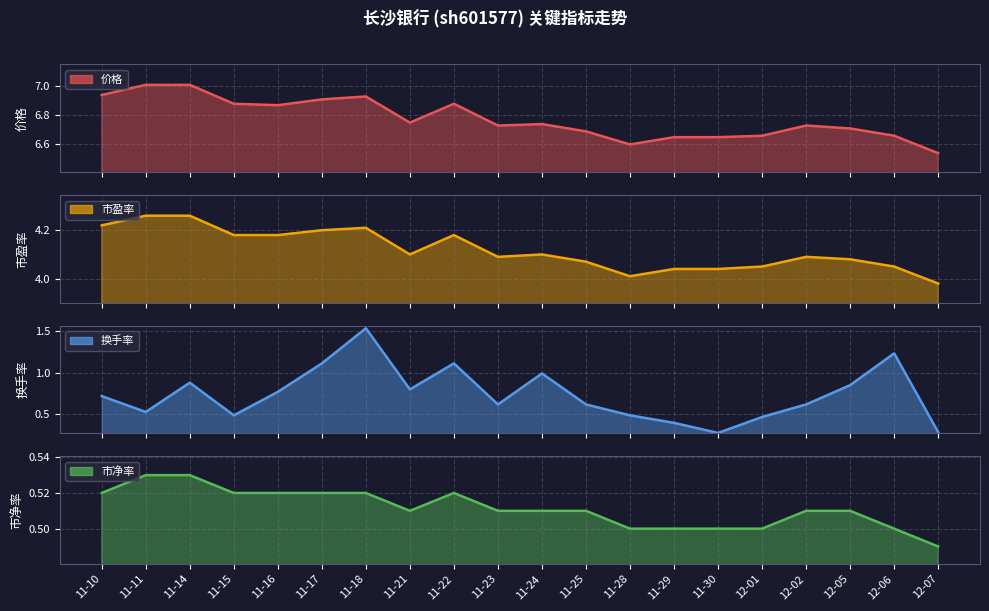

In 市盈率, how many points are higher than both neighbors (excluding endpoints)?

4